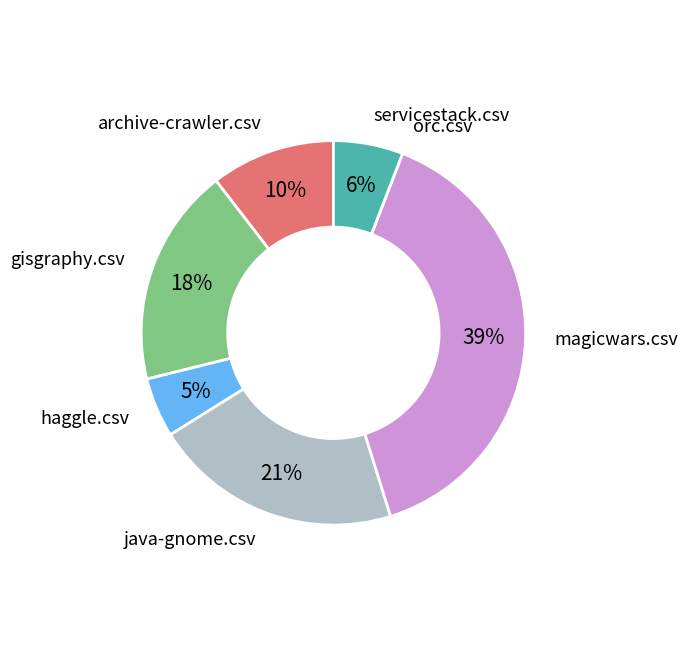

Is haggle.csv the majority of the pie?

No